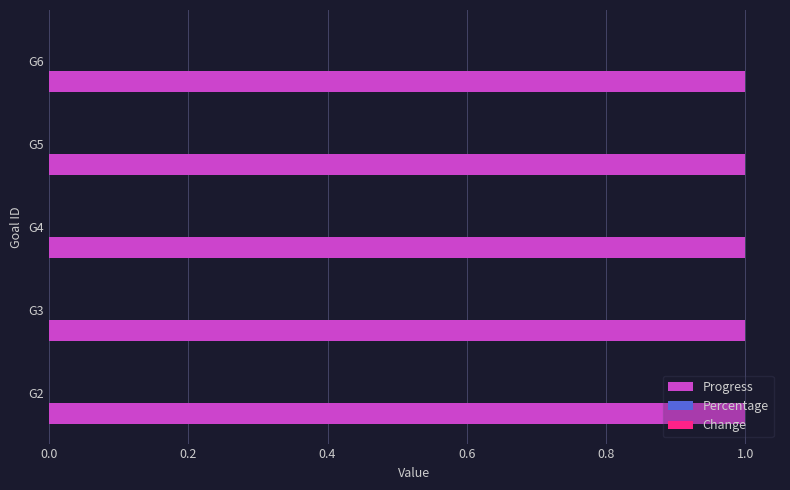

What is the sum of all Progress values?

5